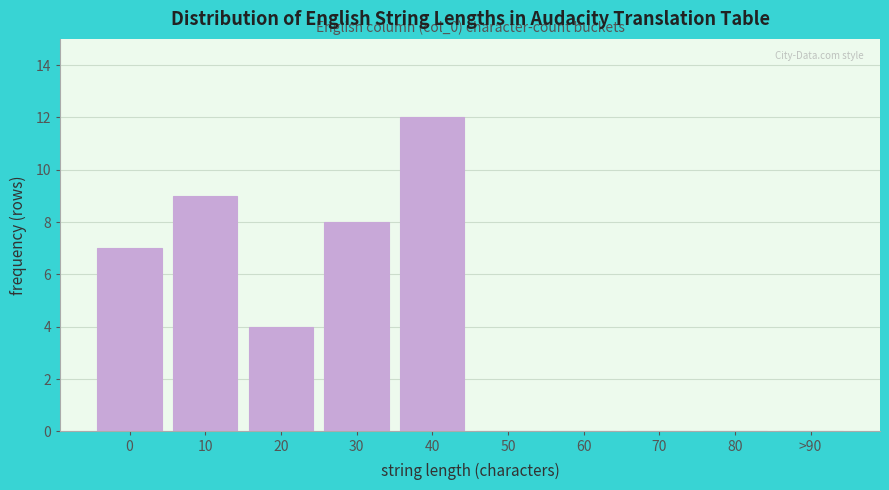

Reading right to left, what are all the values shown in this chart?

>90=0	80=0	70=0	60=0	50=0	40=12	30=8	20=4	10=9	0=7